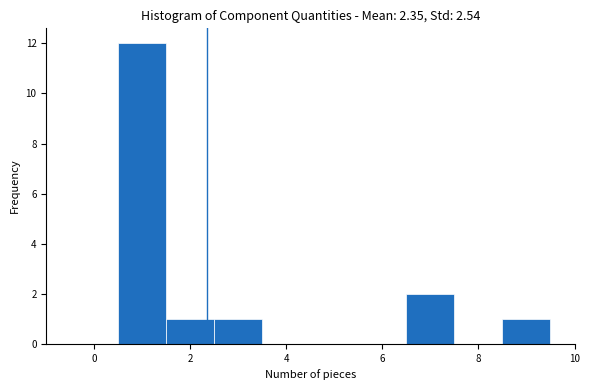

Reading left to right, list every bar in this chart as the range it spans on the x-axis followed by its height. Neither the bar edges nor the heights are printed on the chart, so give them approximately, as read against the axes.

-0.5 to 0.5: 0
0.5 to 1.5: 12
1.5 to 2.5: 1
2.5 to 3.5: 1
3.5 to 4.5: 0
4.5 to 5.5: 0
5.5 to 6.5: 0
6.5 to 7.5: 2
7.5 to 8.5: 0
8.5 to 9.5: 1